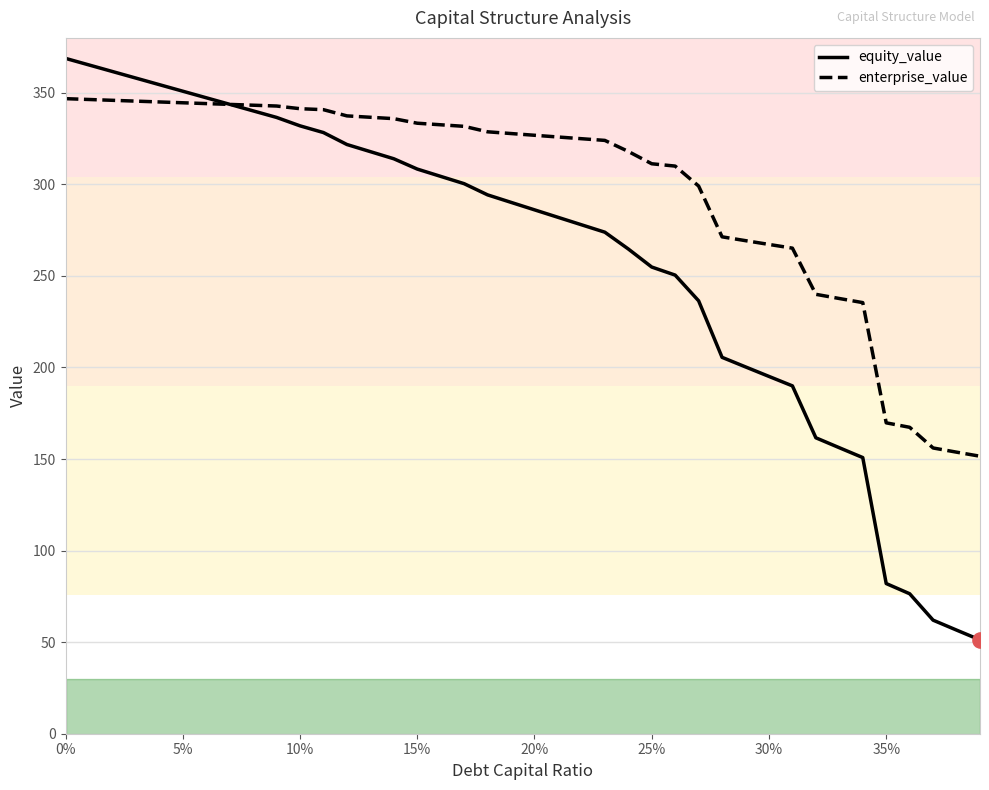

Which series has the largest range (max minus min)?

equity_value